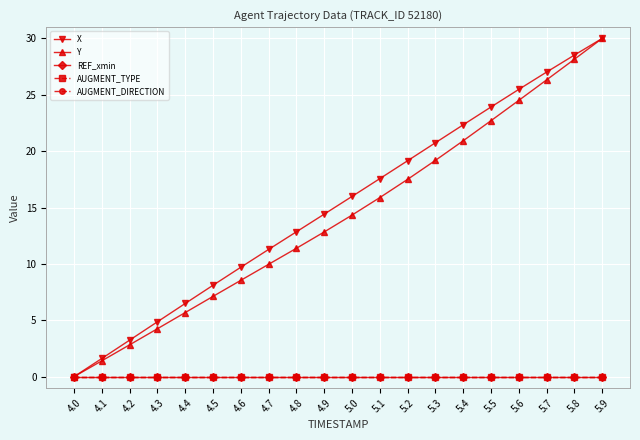

Which series changed the most between 4.2 and 5.3?

X